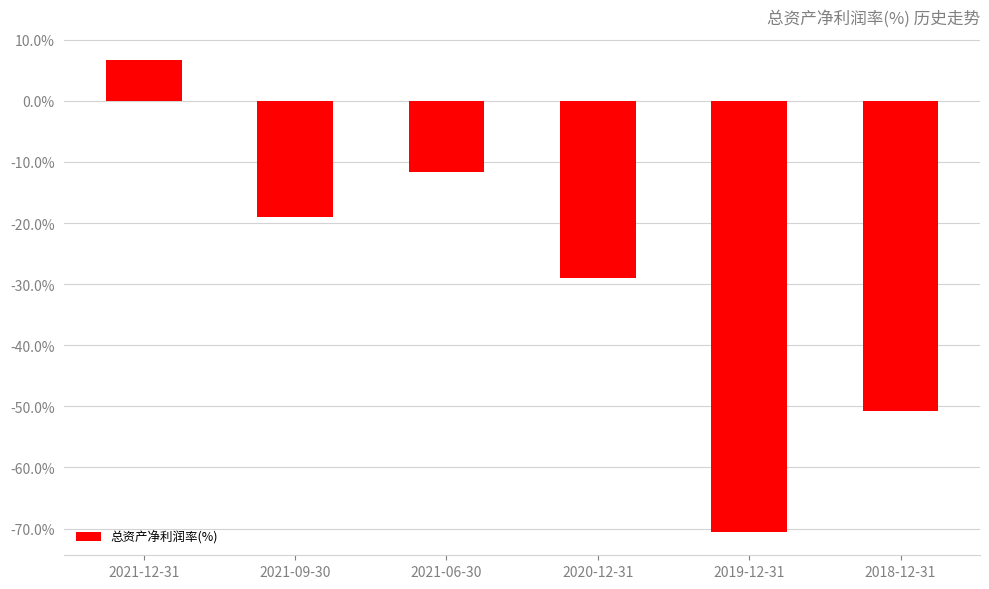

True or false: the data shows -48.7 at 2020-12-31.

False